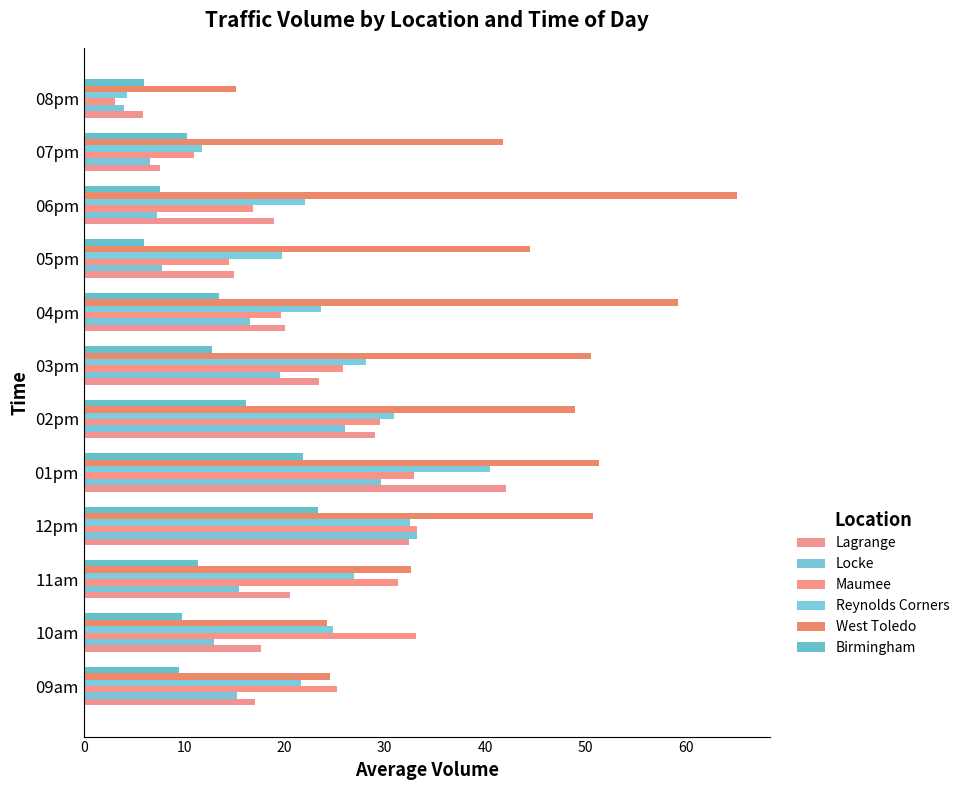

At how many categories does at least one series exceed 53?

2